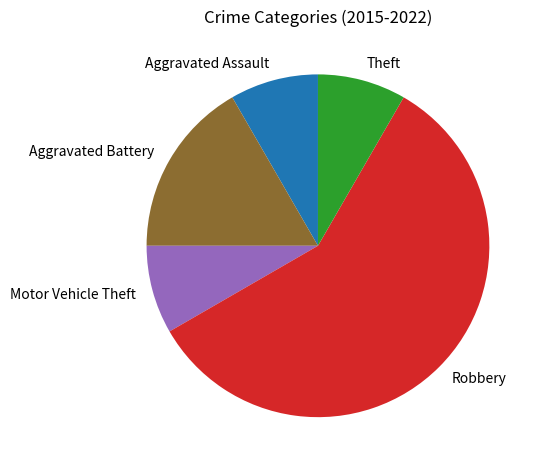

Which slice is the largest?

Robbery